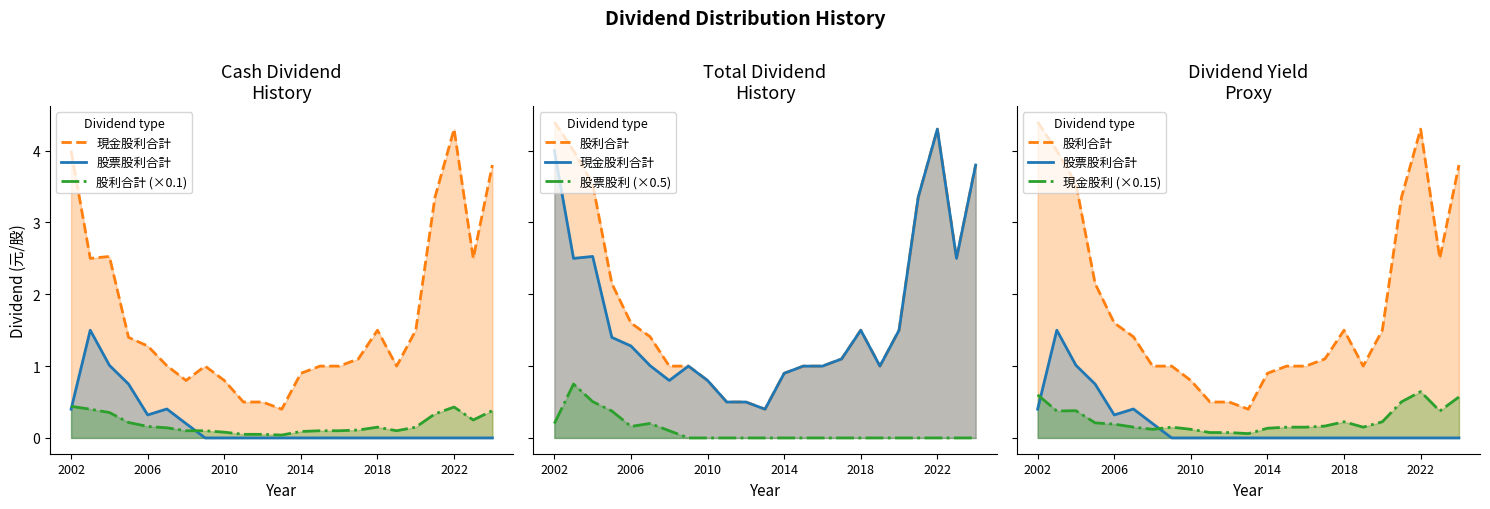

At which category does 股利合計 reach its first local valley?

11